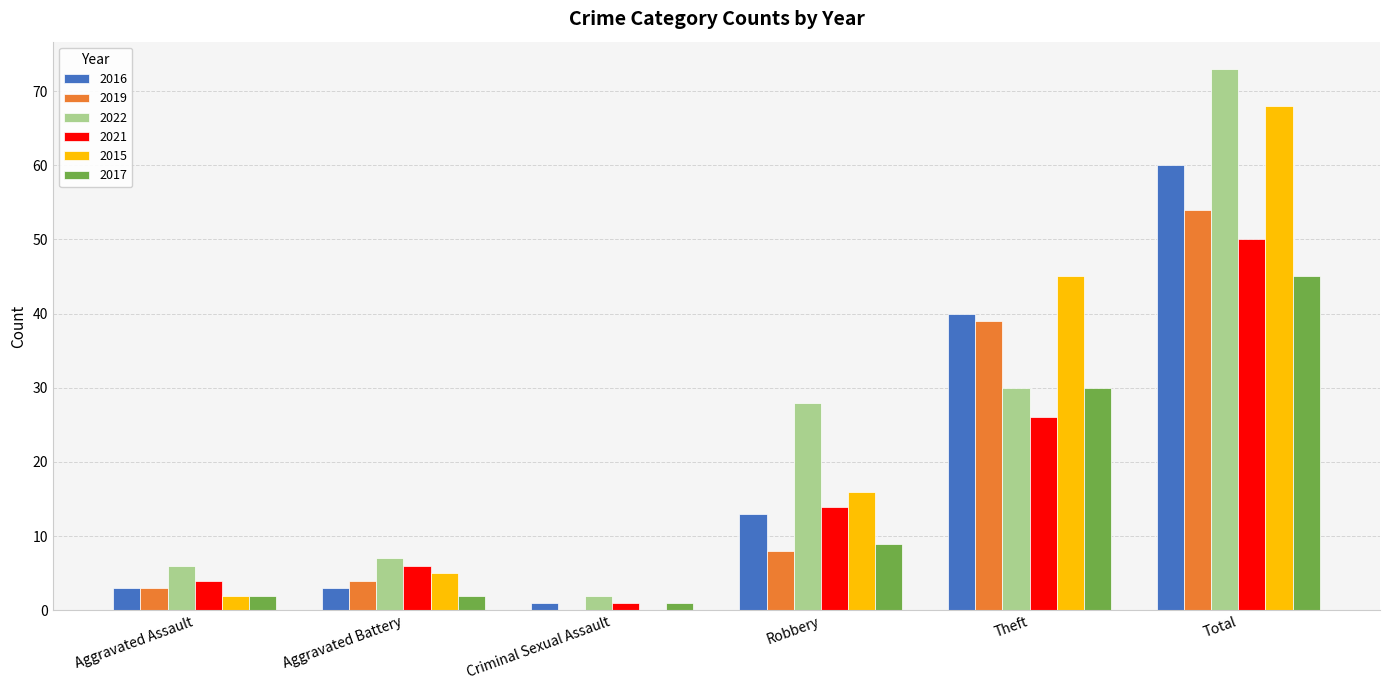

At which label does 2017 reach its peak?

Total